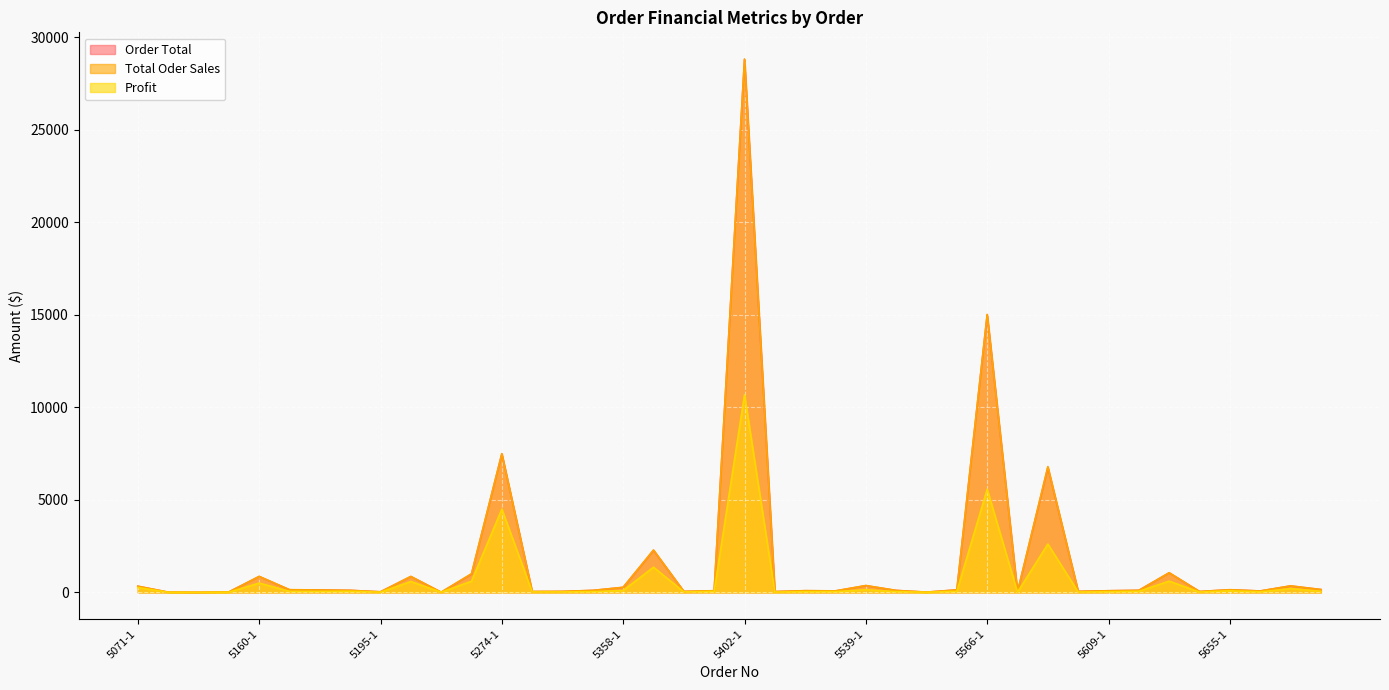

Which has a higher value, 5599-1 or 5160-1?

5599-1